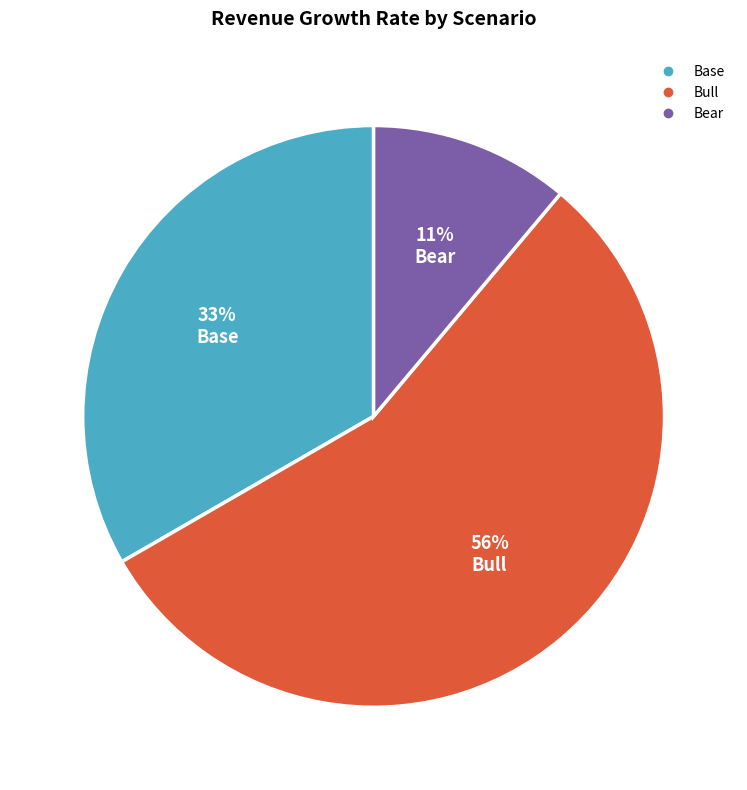

Combined, do Base and Bull account for over 50%?

Yes